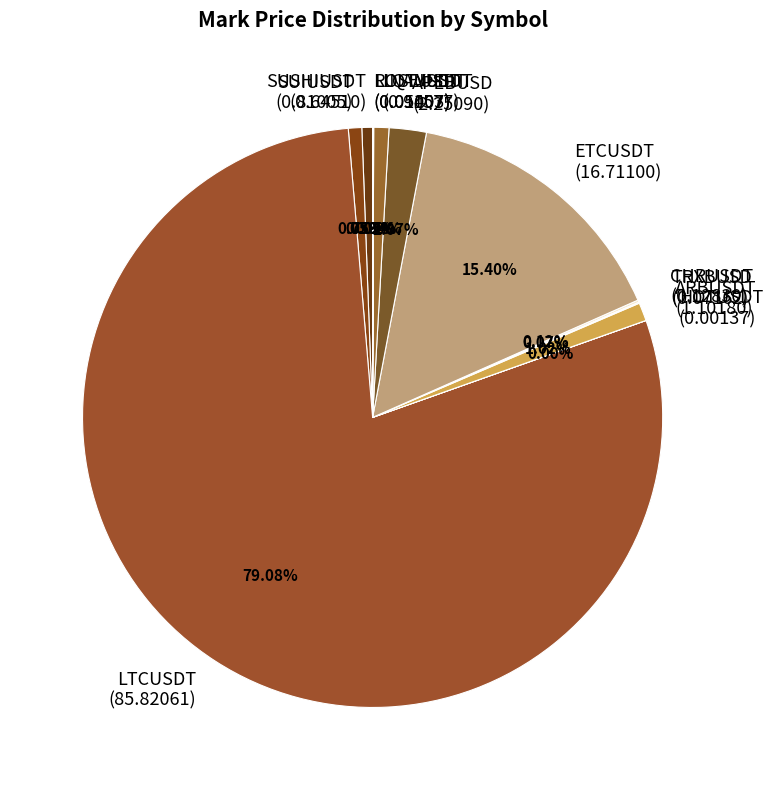

Is there a majority slice in this chart?

Yes